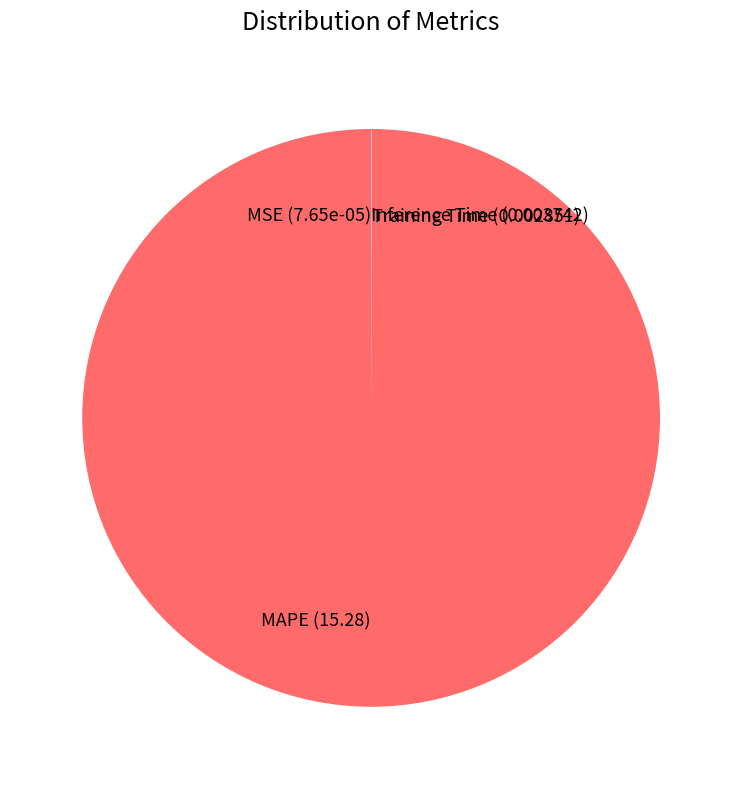

What is the majority slice?

MAPE